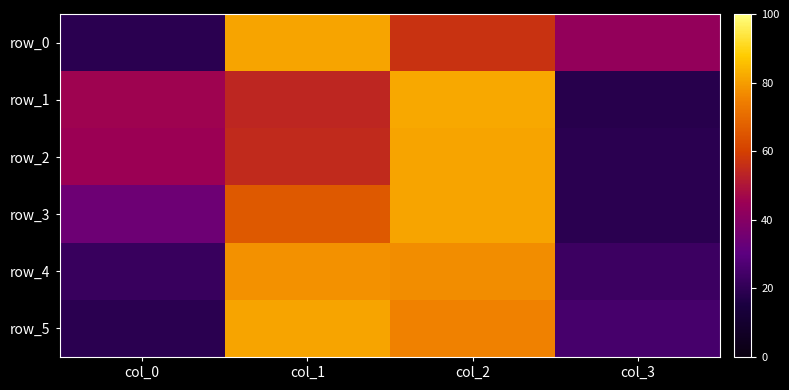

At which category is the sum across all series the highest?

col_2